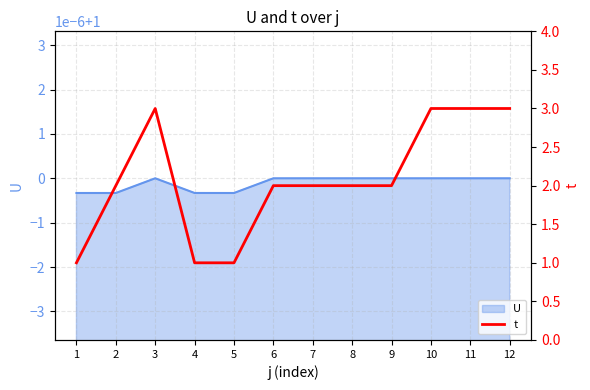

List the labels in order of value, largest first.

3, 10, 11, 12, 2, 6, 7, 8, 9, 1, 4, 5